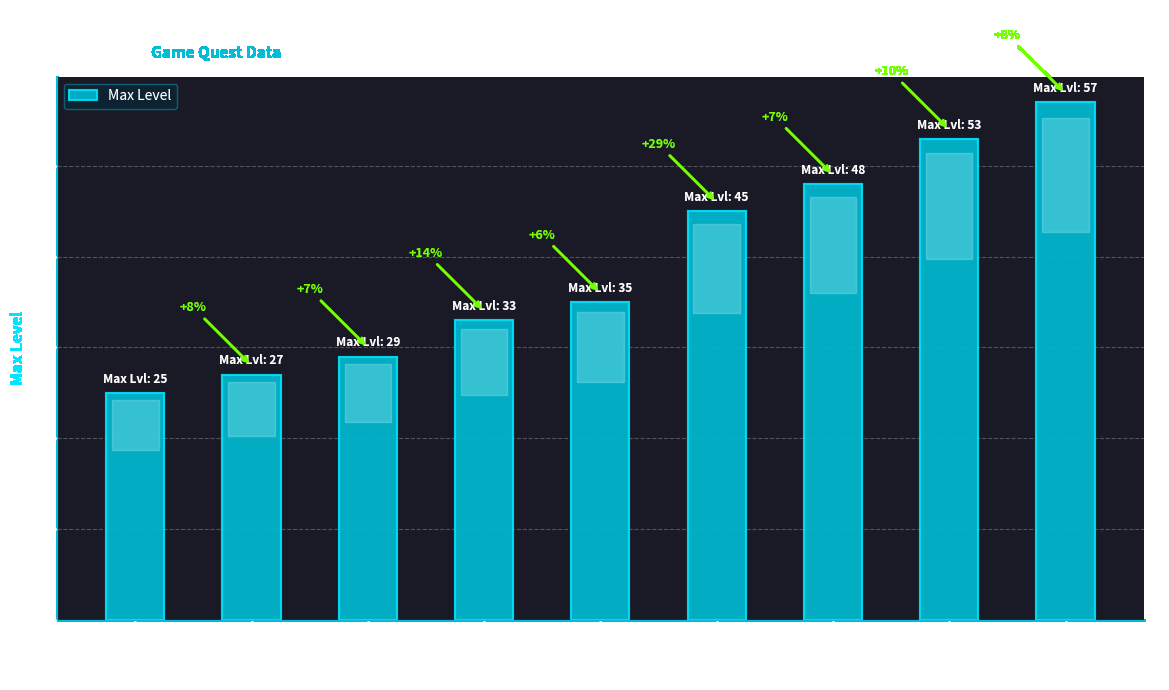

How many bars are there in total?

9